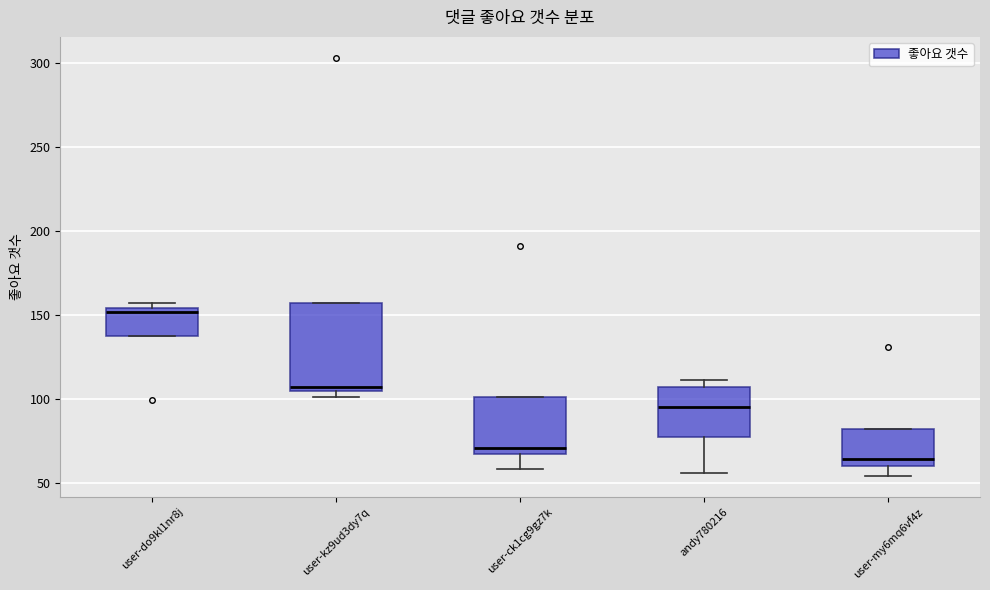

Which box is the tallest, from its lower edge to its upper edge?

user-kz9ud3dy7q